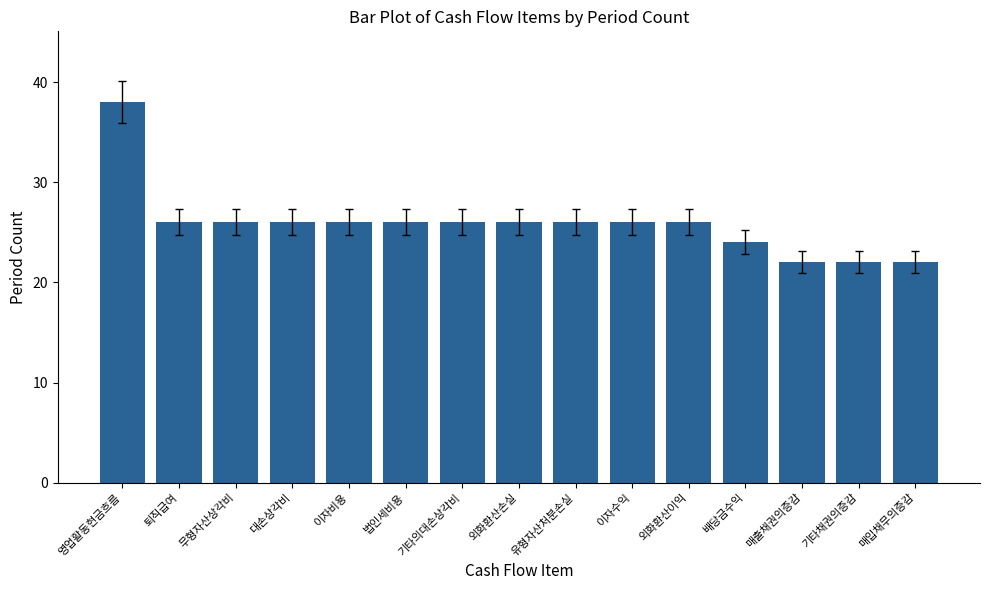

How many bars are there in total?

15